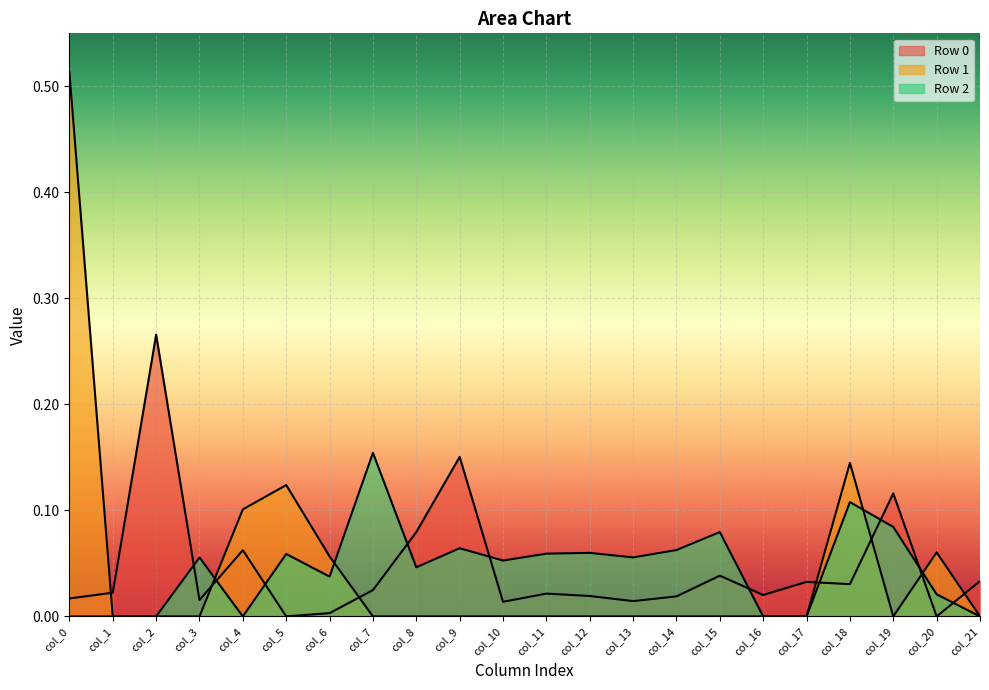

At which category is the sum across all series the highest?

col_0